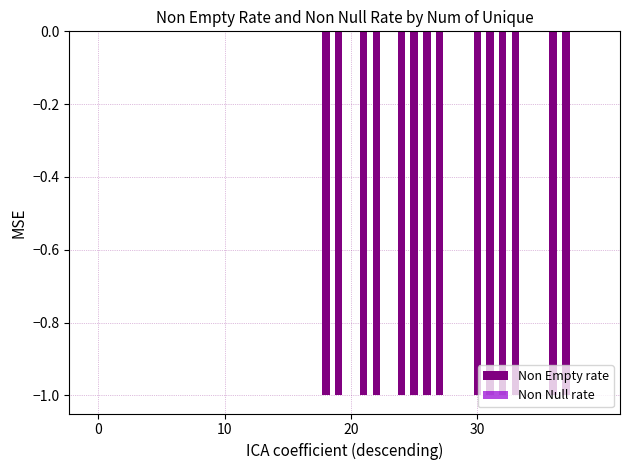

What is the sum of all values?

-14